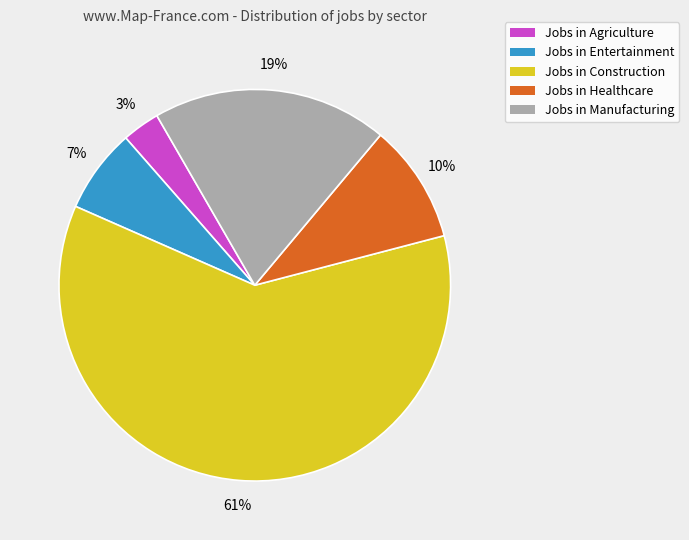

Is there a majority slice in this chart?

Yes